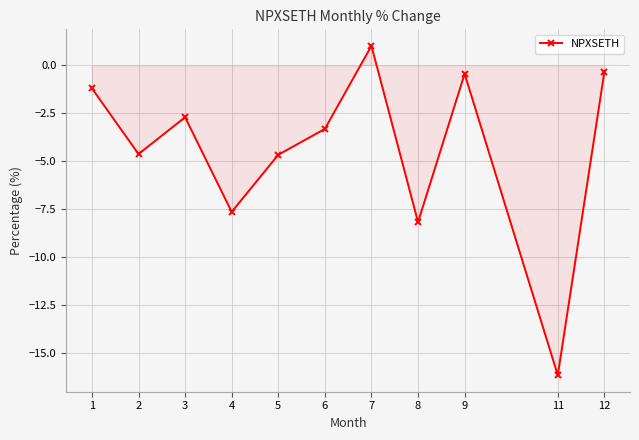

At which label is the value closest to -7?

4